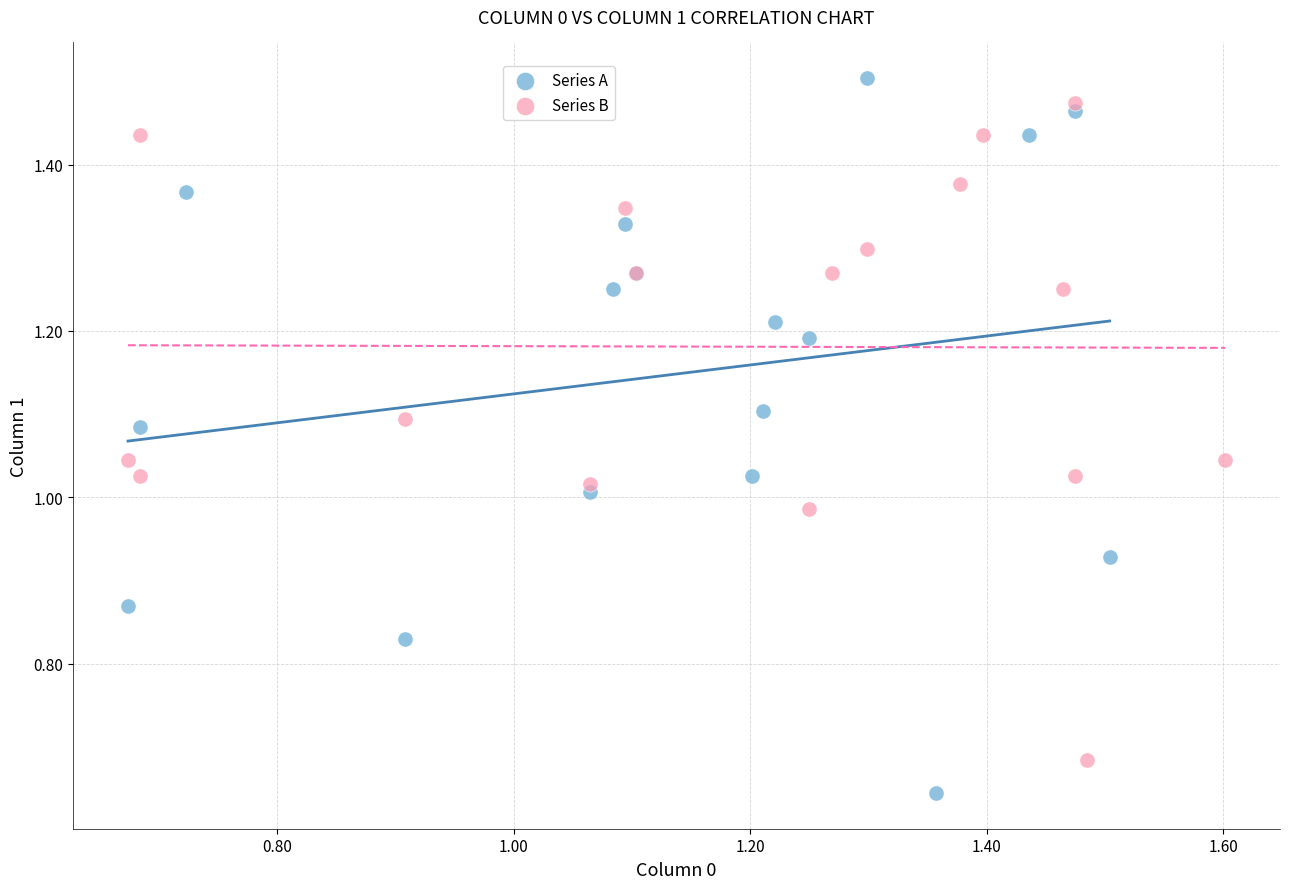

Which series reaches the minimum Y coordinate?

Series A